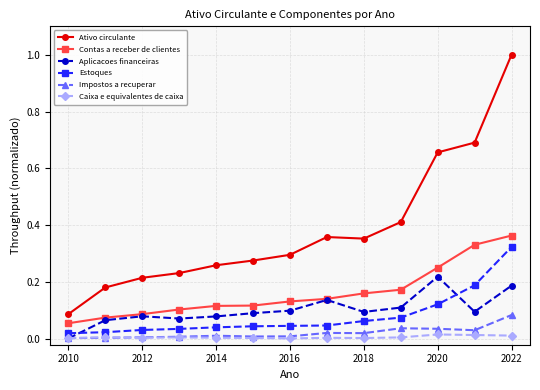

At how many categories does at least one series exceed 0?

13